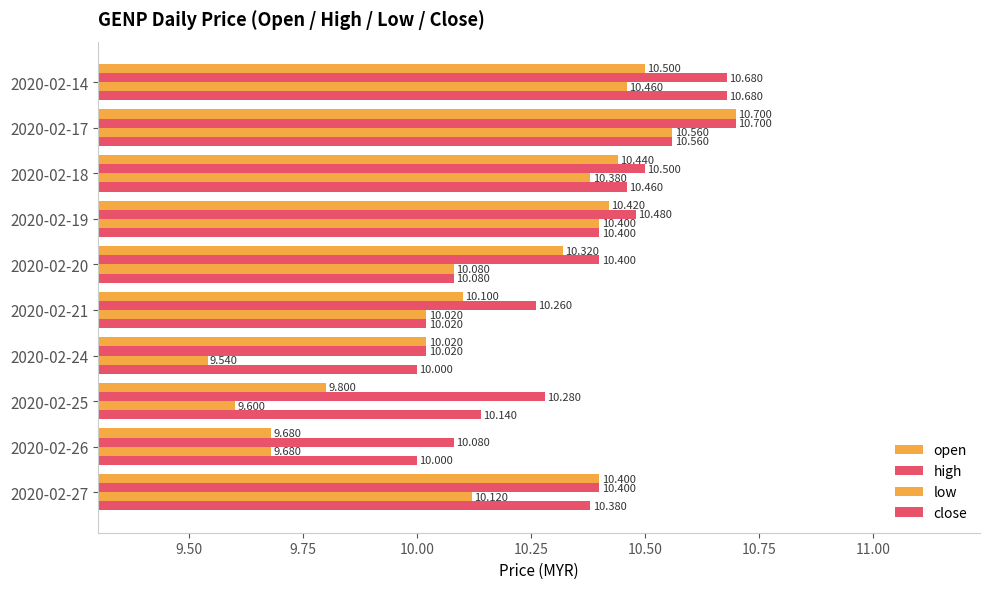

What is the difference between the second highest and minimum values in the open series?

0.8